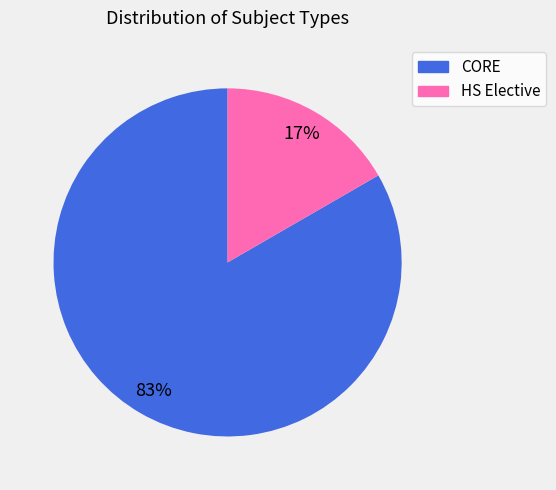

Which slice is the largest?

CORE